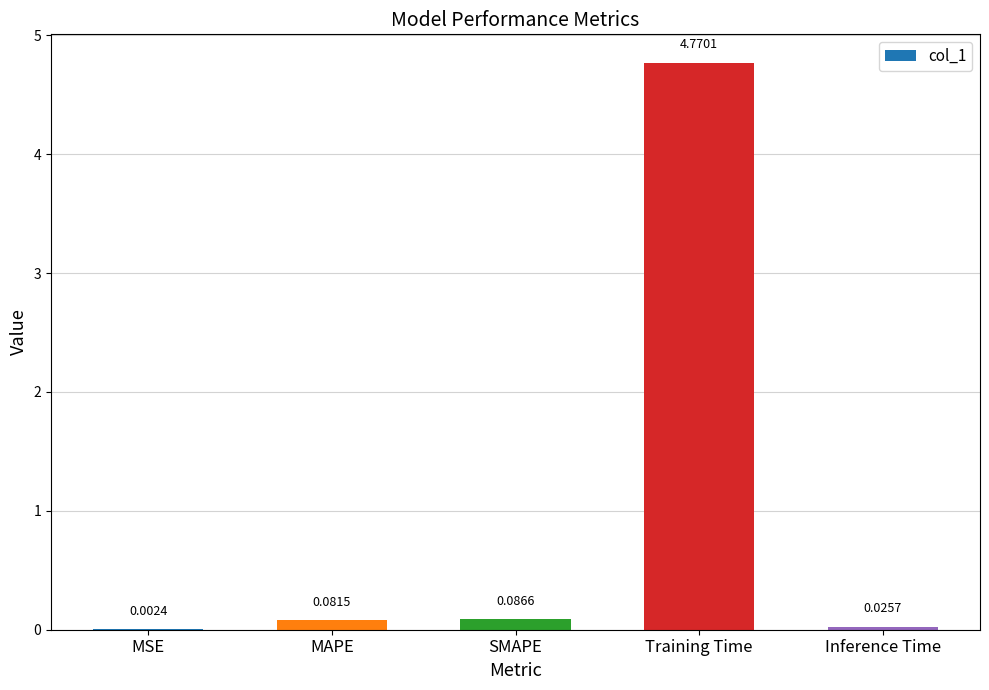

Which has a higher value, Inference Time or SMAPE?

SMAPE